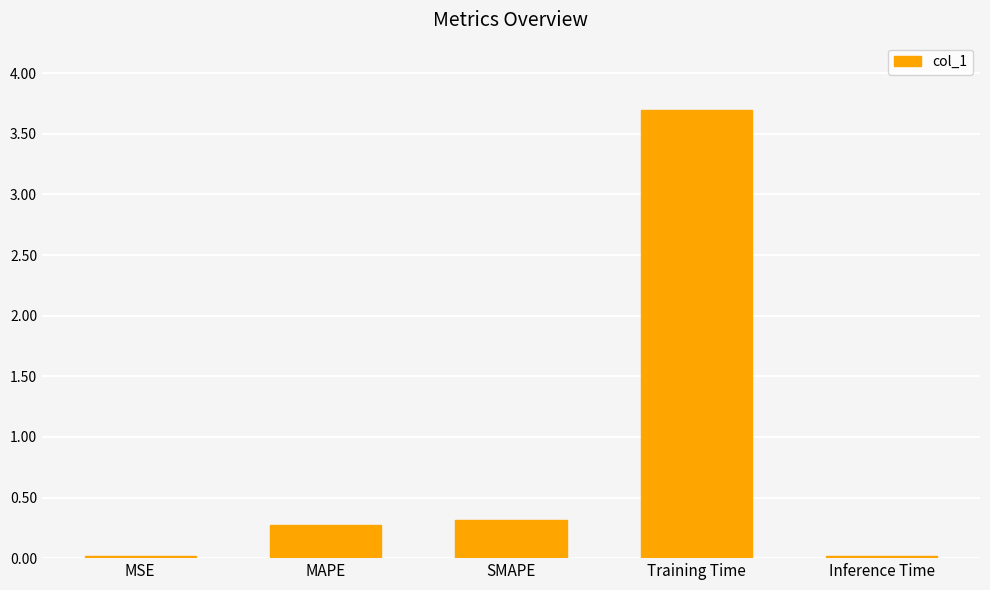

The value at Inference Time is 0.0. True or false?

True